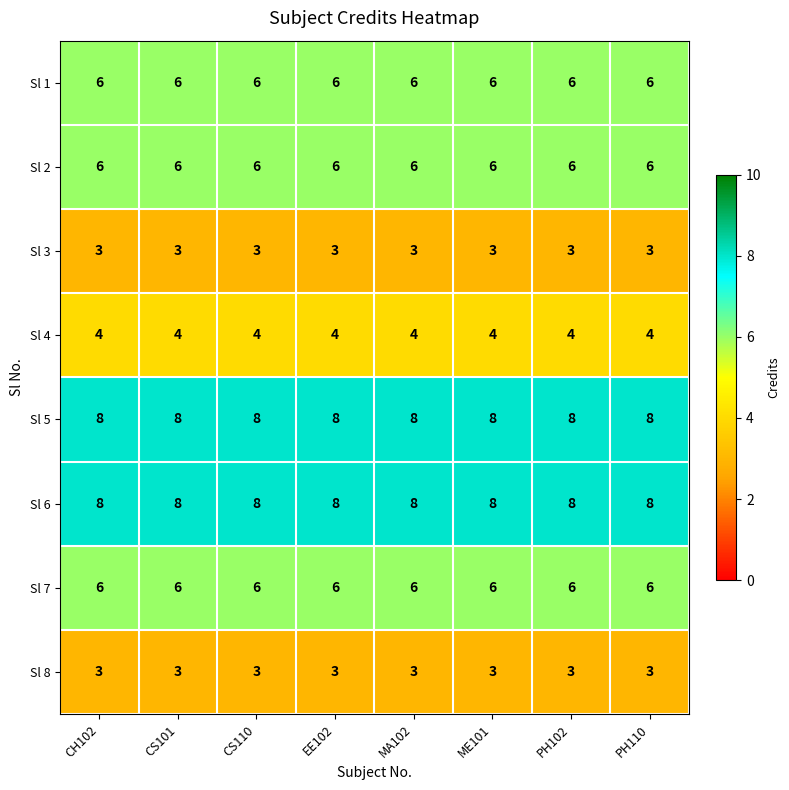

The Sl 4 series shows 4 at MA102. True or false?

True